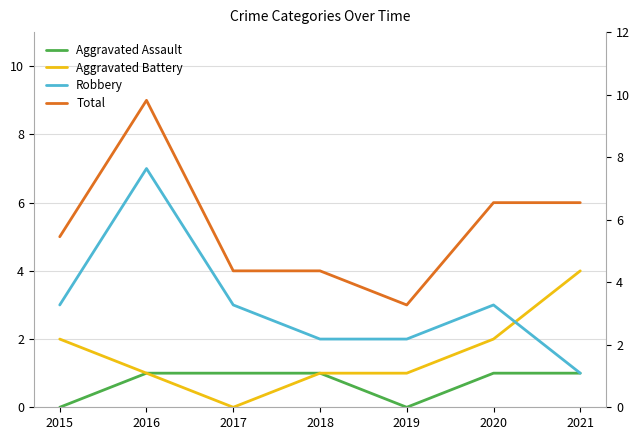

What is the value of the Total point at the 7th from the left?

6